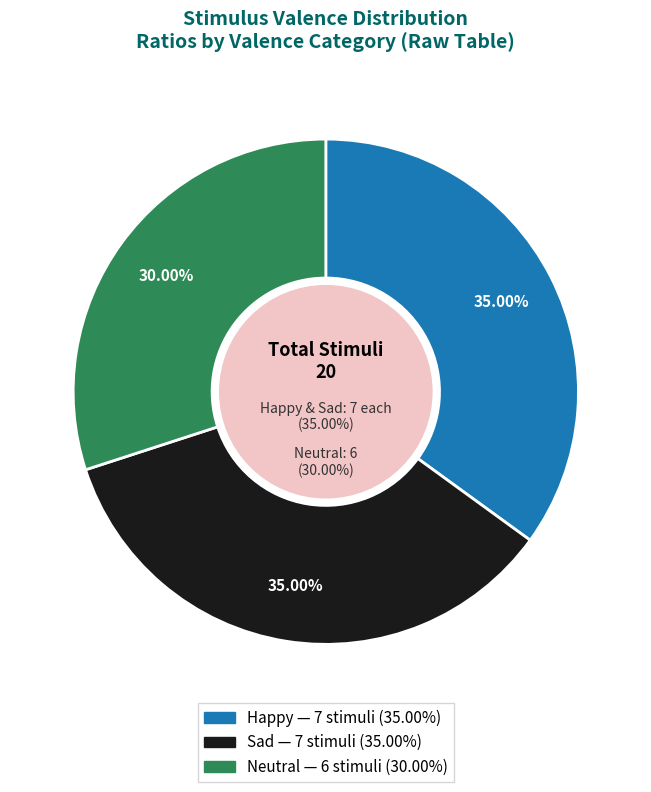

To the nearest percent, what portion does happy represent?

35%